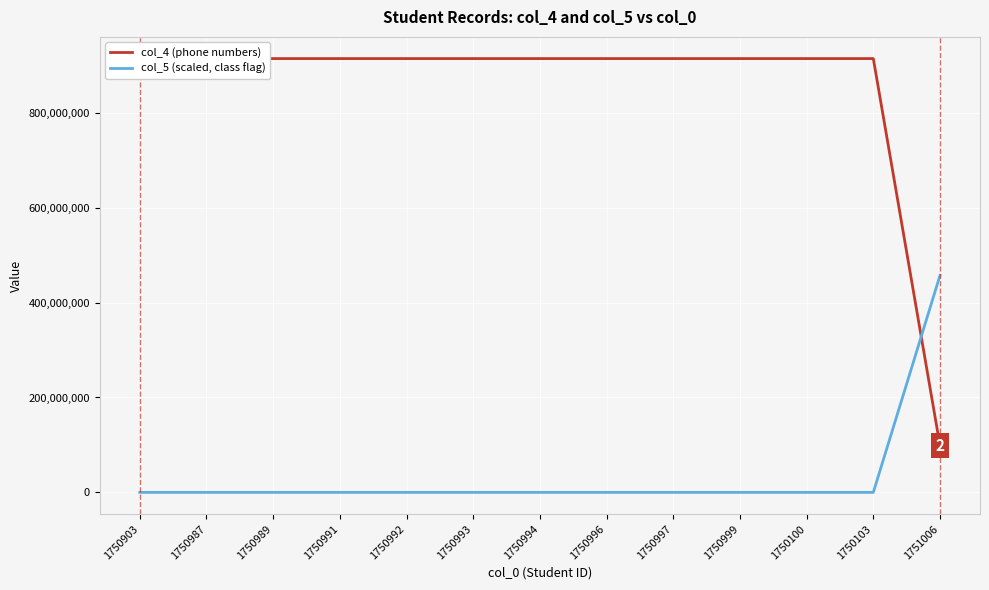

Is this an area chart (filled region under the line)?

No